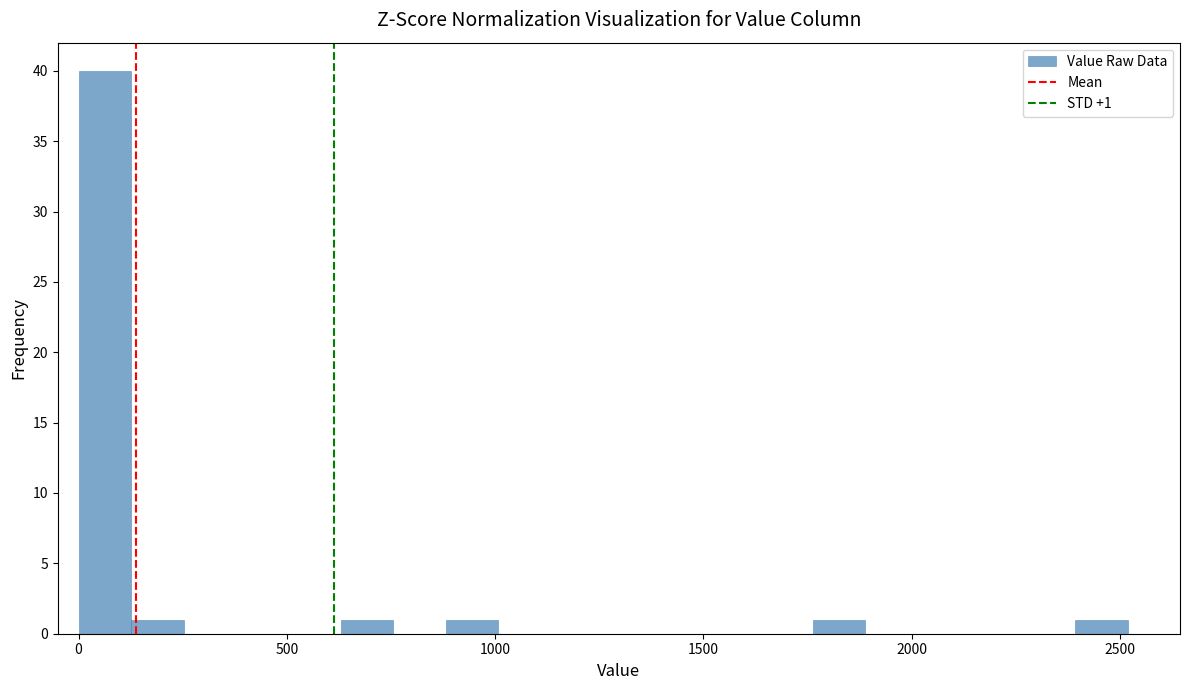

Around what value on the x-axis is the tallest bar? Give the approximate position of its centre, as read against the axis.

50